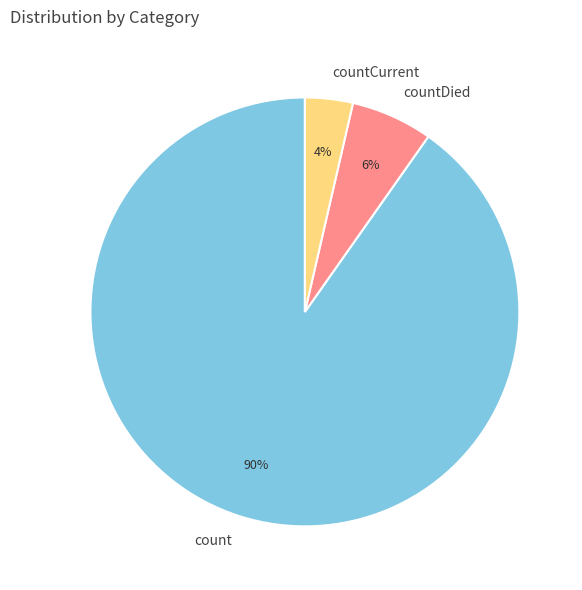

To the nearest percent, what portion does count represent?

90%